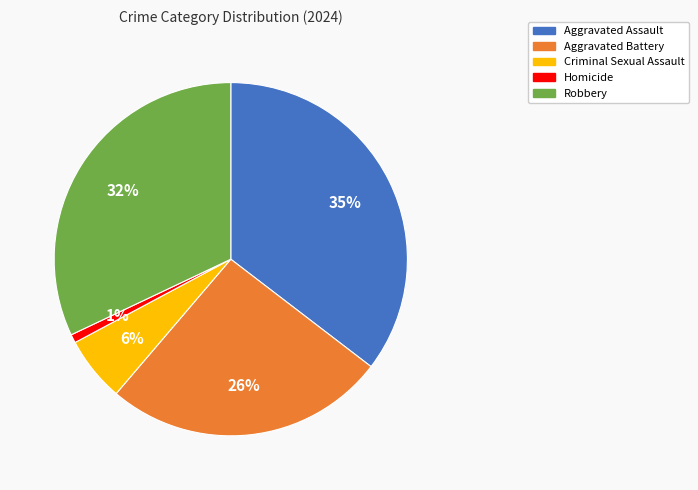

What percentage is the Homicide slice, to the nearest percent?

1%